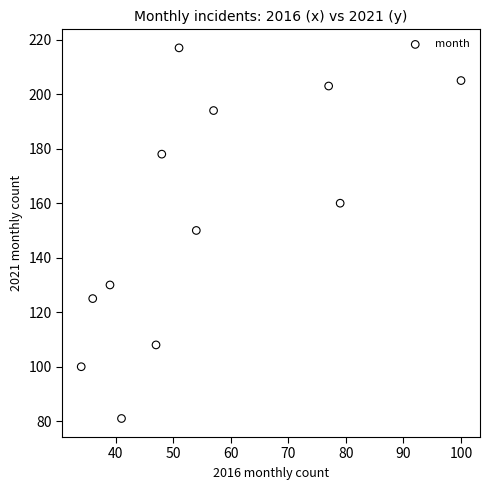

What is the average X value?

55